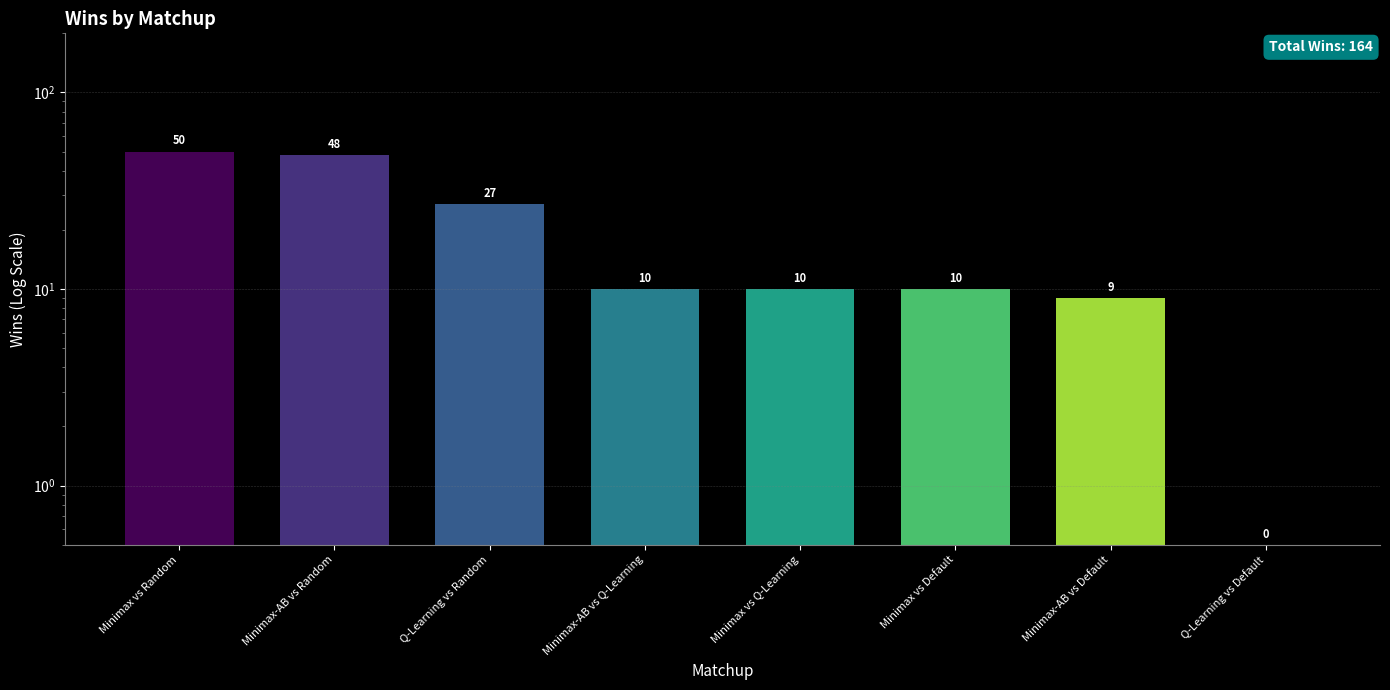

Rank the categories by value from lowest to highest.

Q-Learning vs Default, Minimax-AB vs Default, Minimax-AB vs Q-Learning, Minimax vs Q-Learning, Minimax vs Default, Q-Learning vs Random, Minimax-AB vs Random, Minimax vs Random